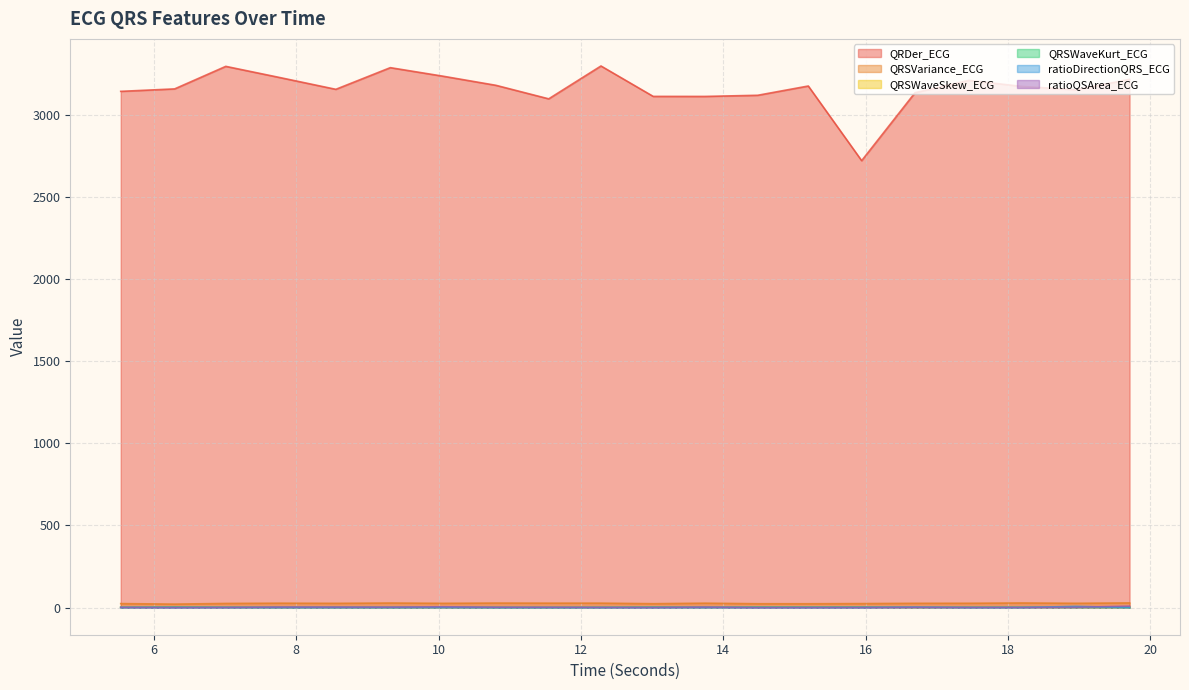

Does the chart display data point markers on the line(s)?

No